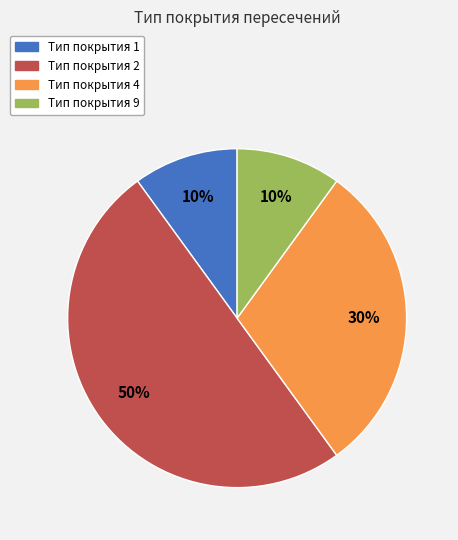

To the nearest percent, what is the average slice percentage?

25%